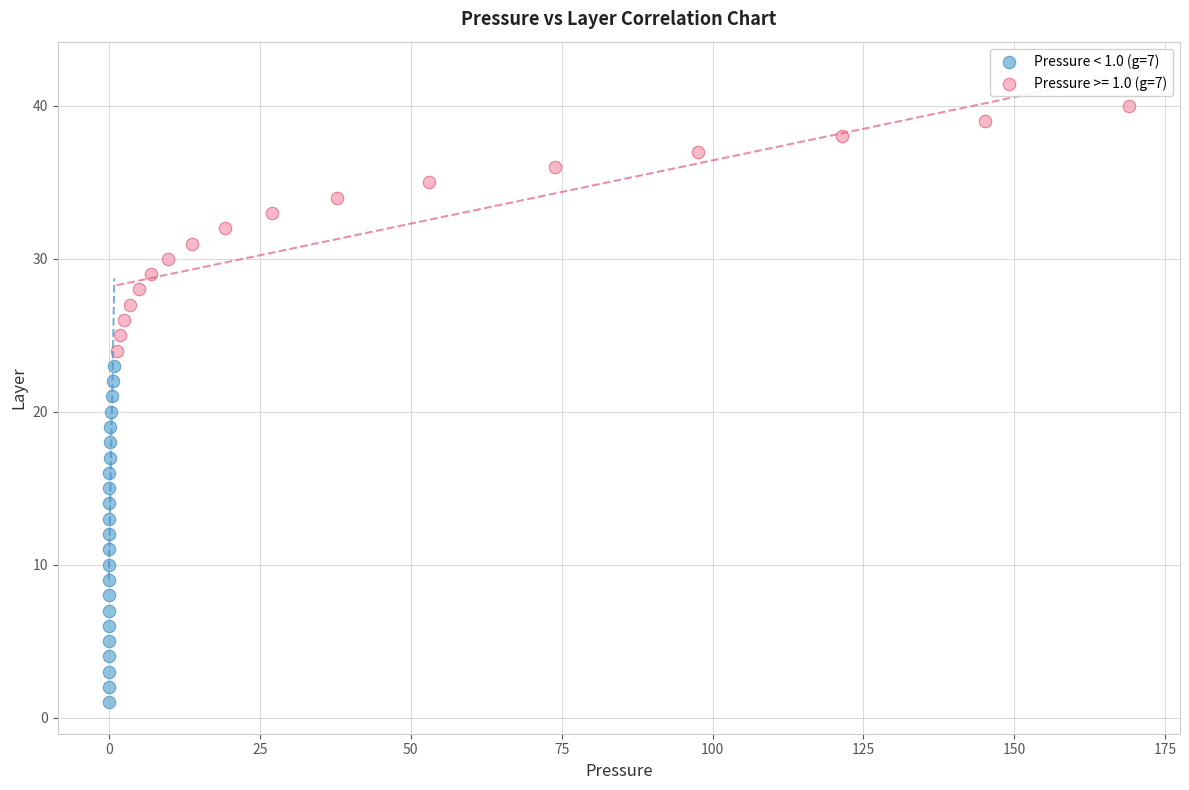

Which series reaches the minimum Y coordinate?

Pressure < 1.0 (g=7)